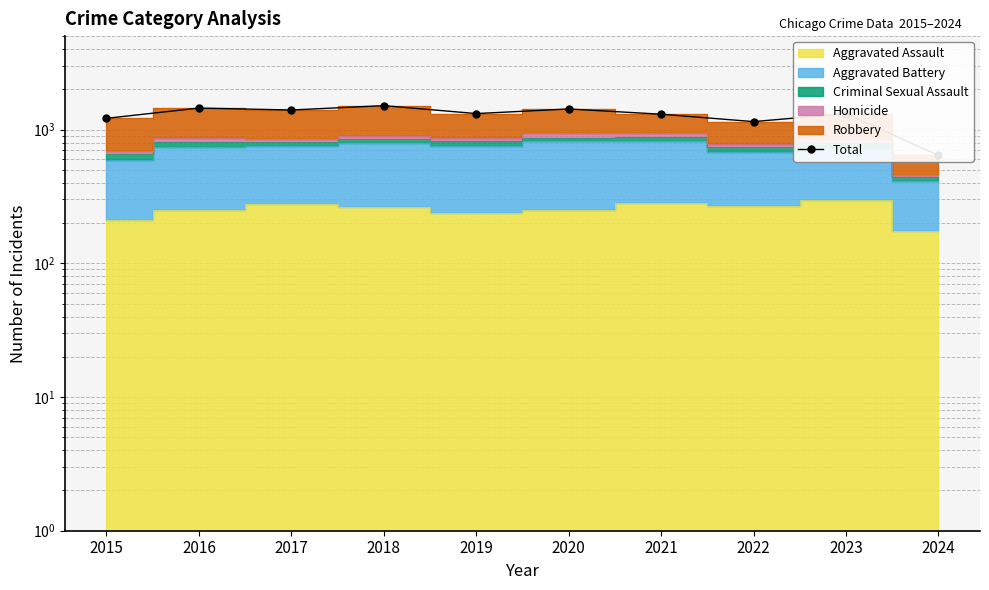

What is the approximate value at 2015, to the nearest 50?

1200